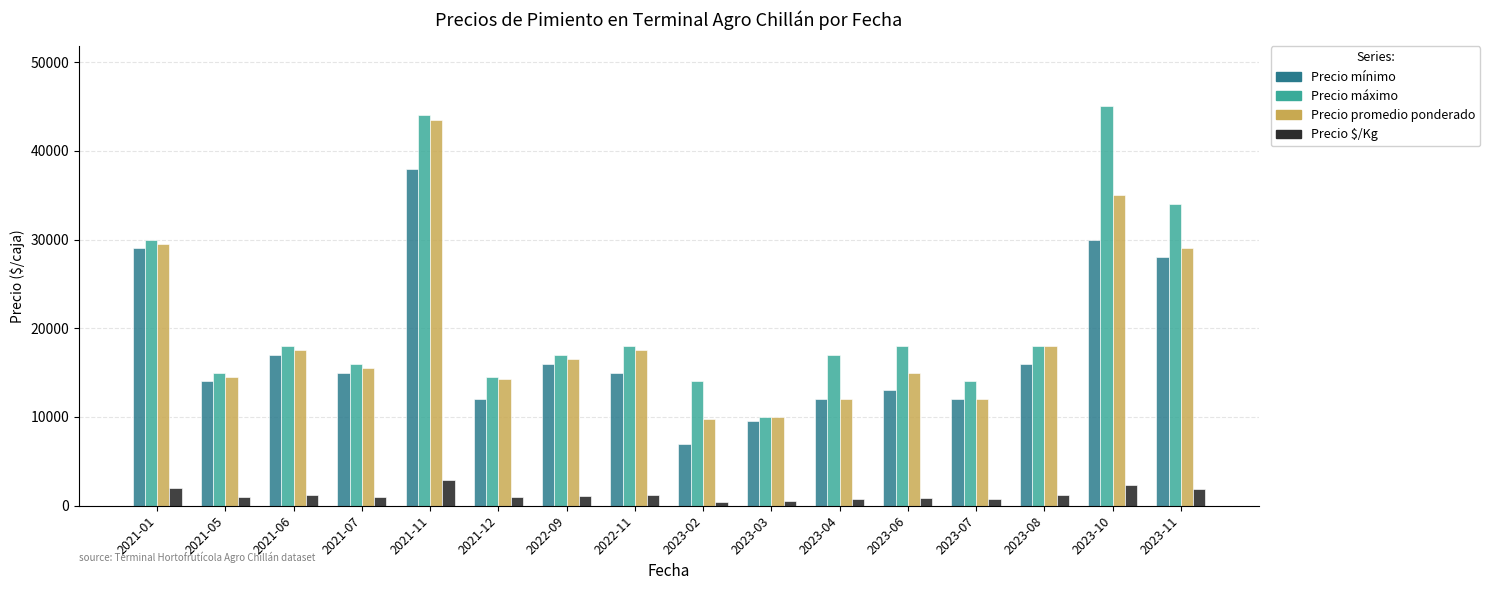

How many data points does each series have?

16